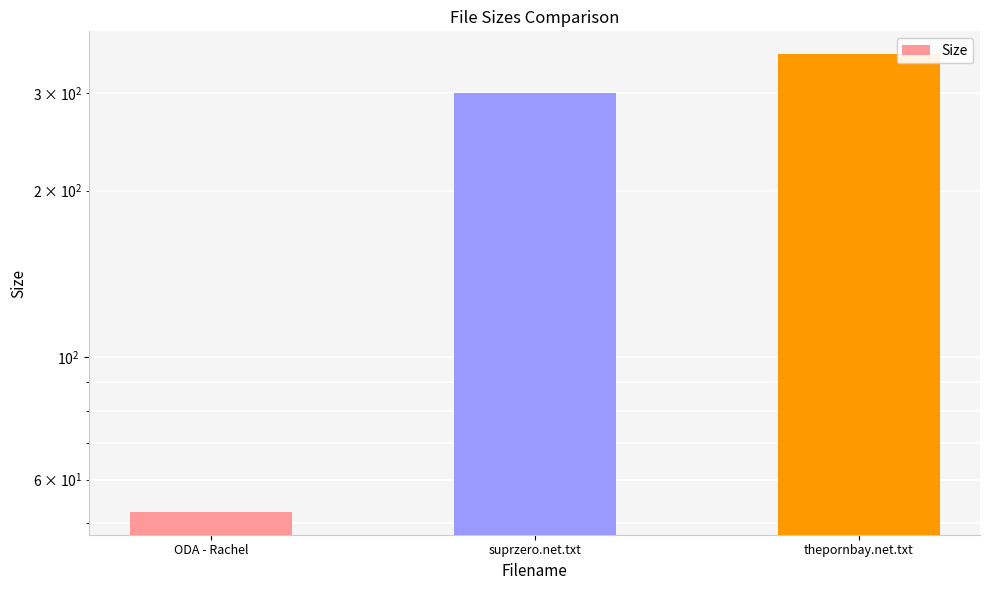

Where is the data nearest to the value 202?

suprzero.net.txt